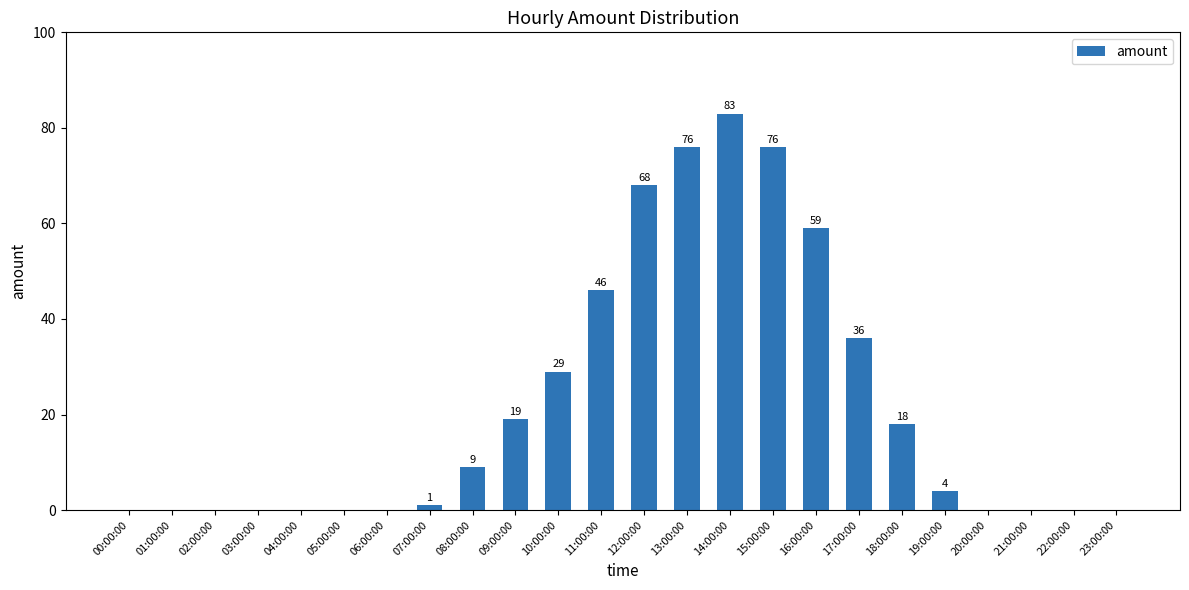

What is the difference between the values at 03:00:00 and 09:00:00?

19